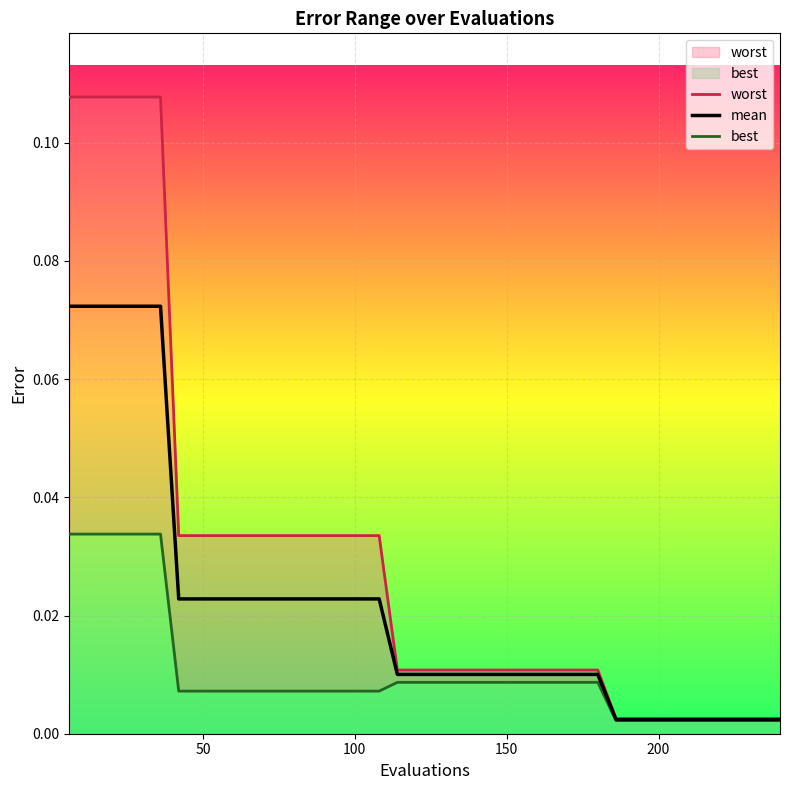

List the series in order of their peak value, highest first.

worst, mean, best